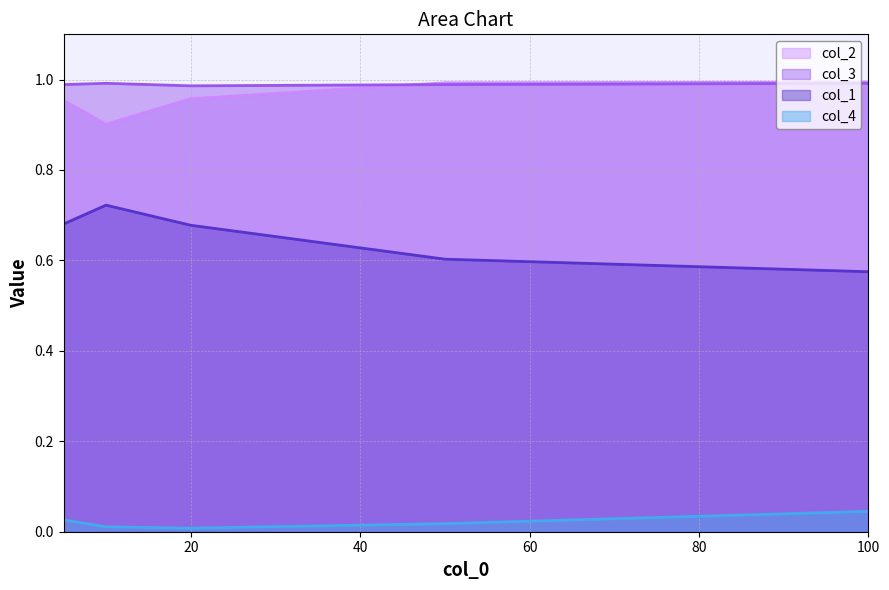

How many lines are shown in the chart?

4